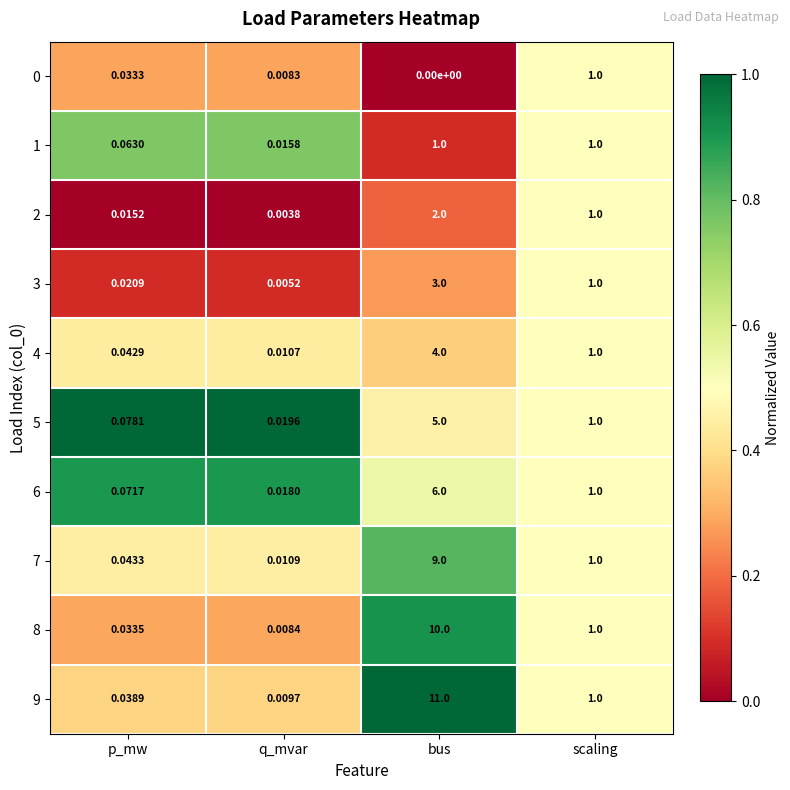

Which category has the lowest value across all series?

bus